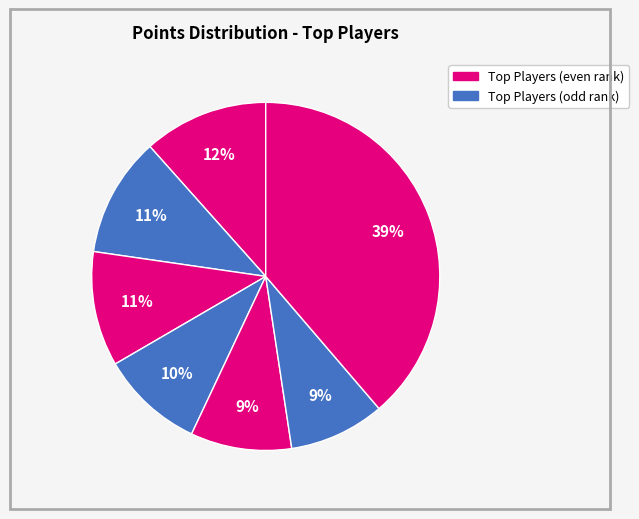

How many slices are in this pie chart?

7